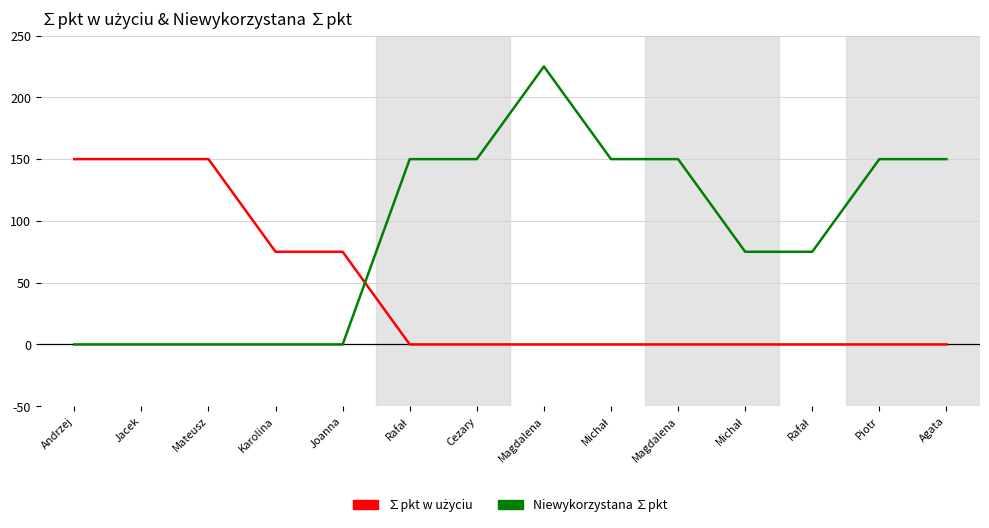

At which category is the sum across all series the highest?

Magdalena